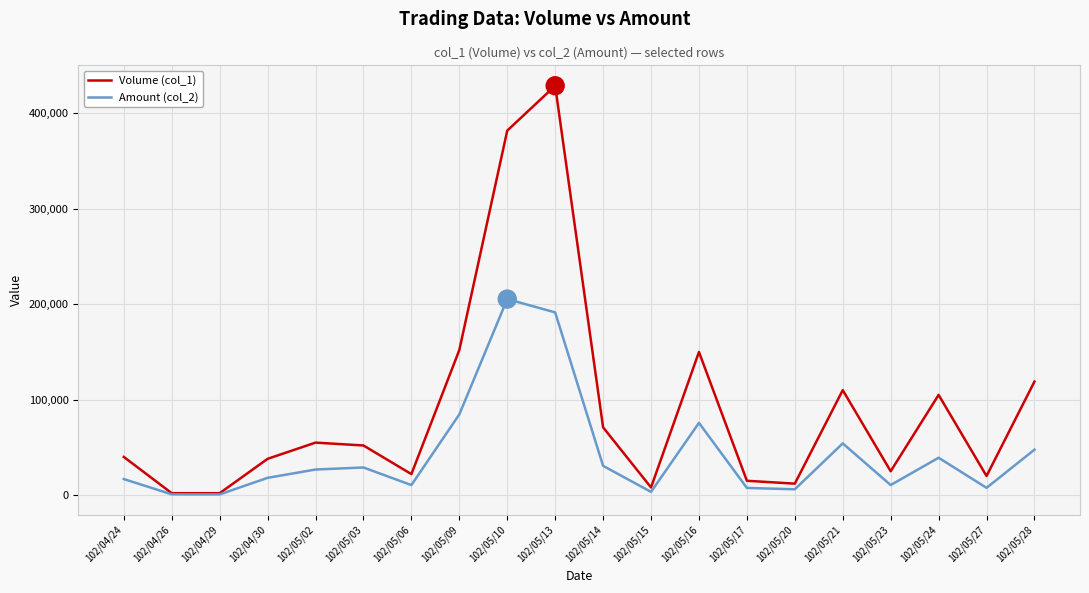

The value of Amount (col_2) at 102/05/09 is 32932. True or false?

False